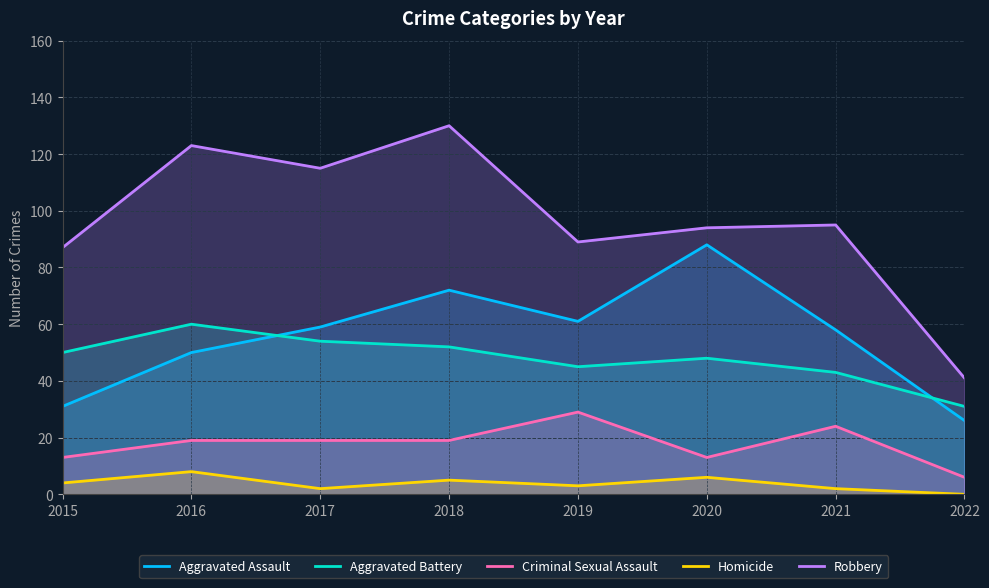

How many series are shown in this chart?

5